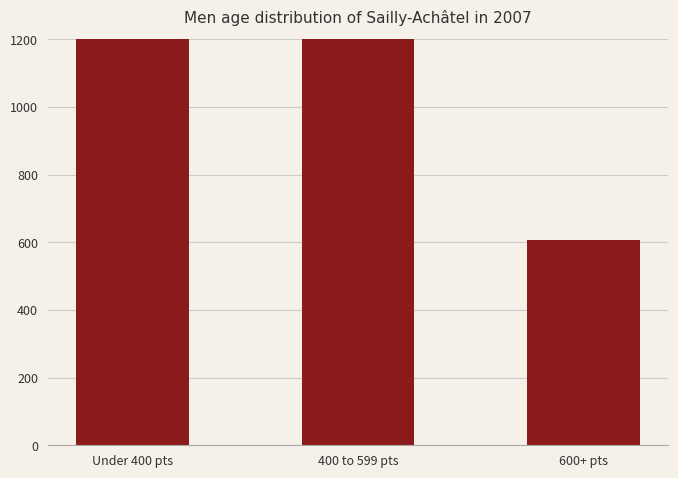

At which label does the data first exceed 1314?

400 to 599 pts